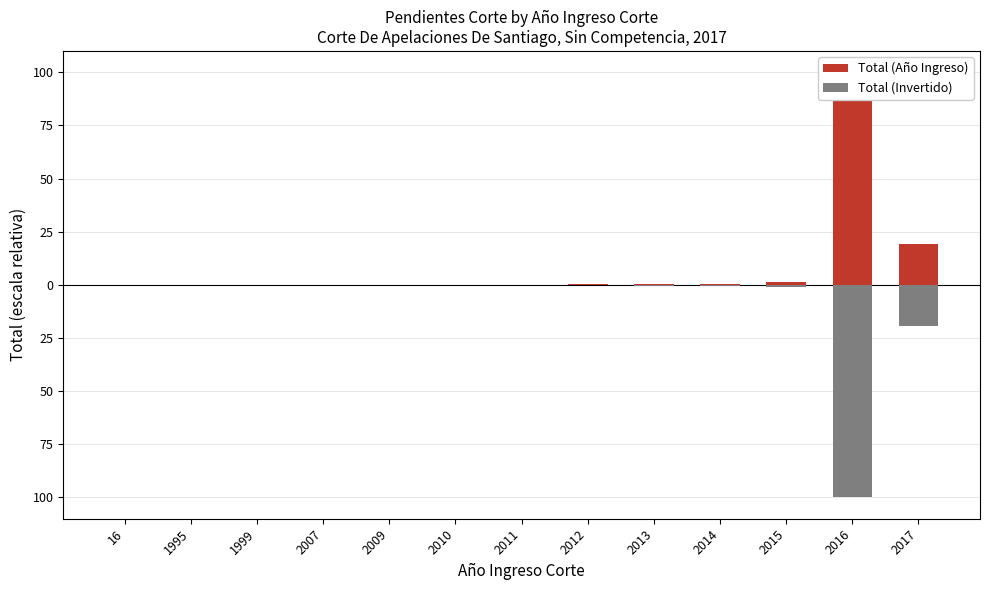

True or false: Total (Invertido) has a value of -0.0 at 16.

True